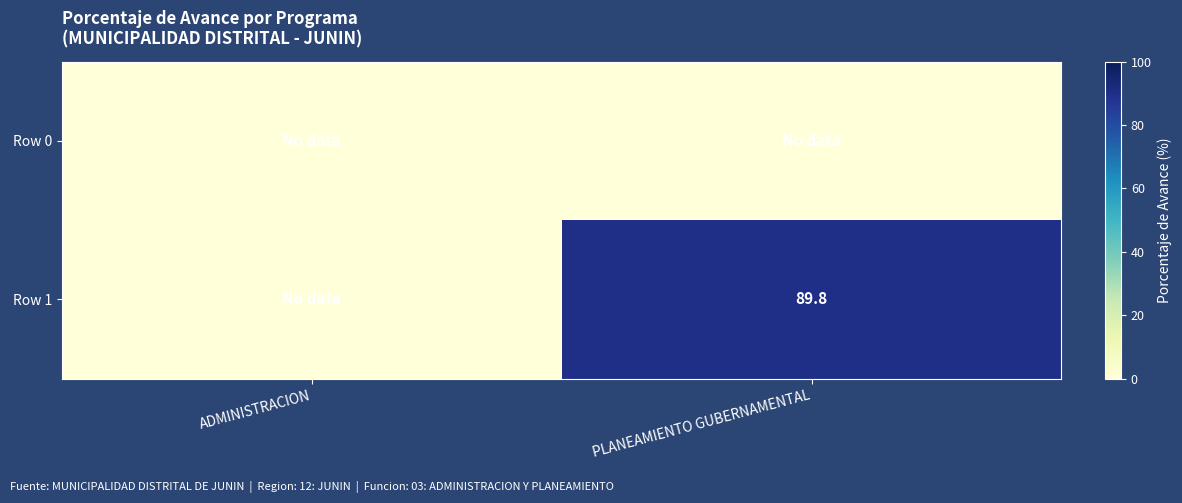

The value of Row 1 at PLANEAMIENTO GUBERNAMENTAL is 89.8. True or false?

True